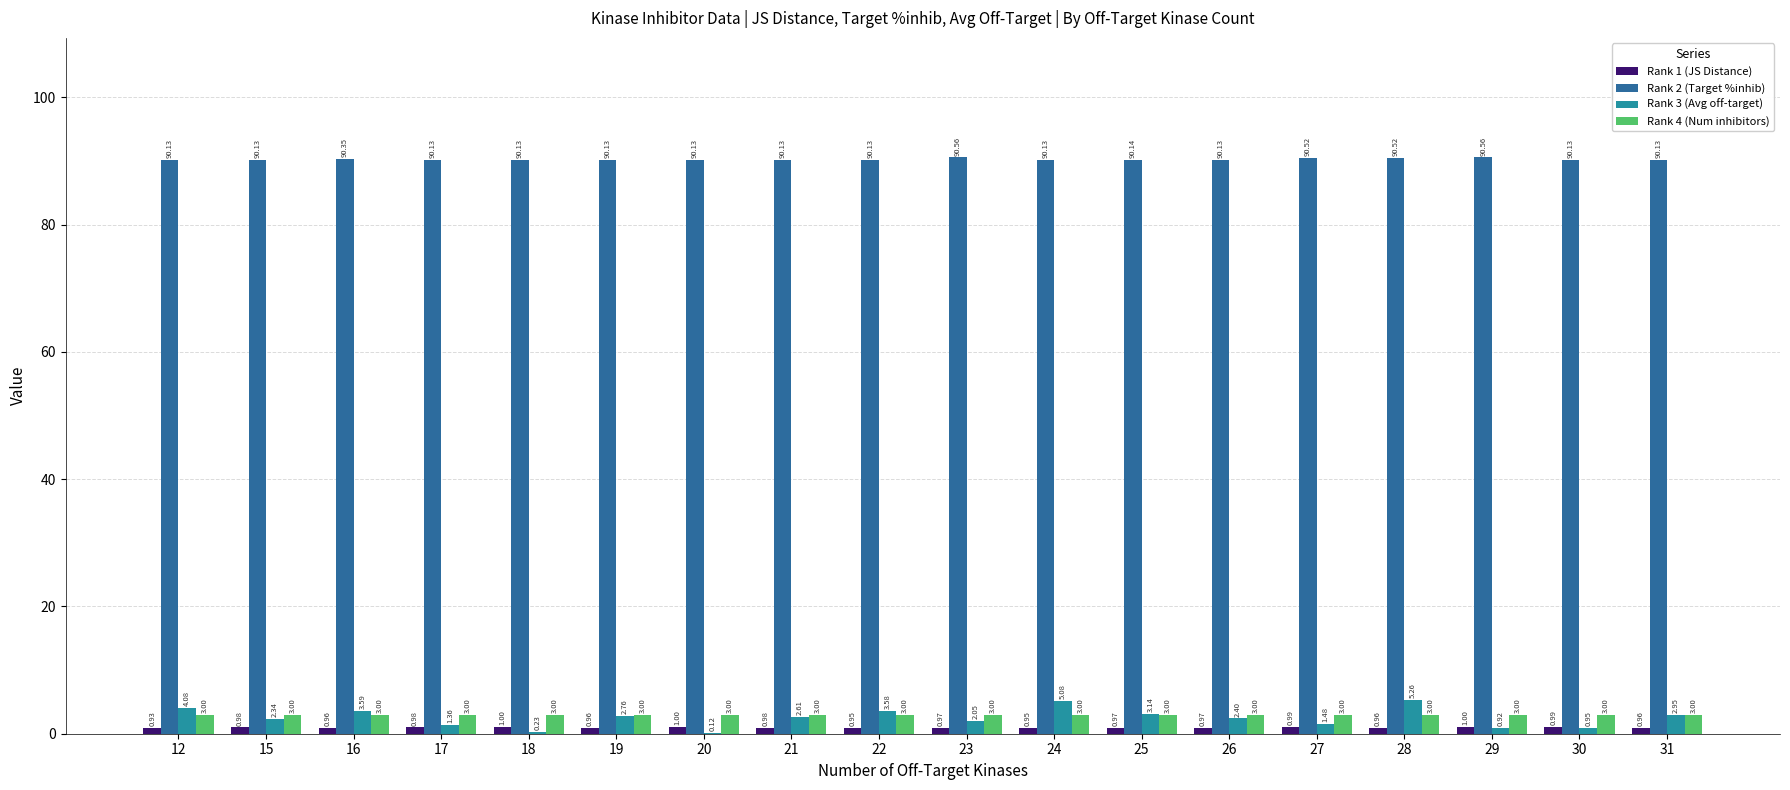

Are the bars grouped side by side (vs. stacked)?

Yes